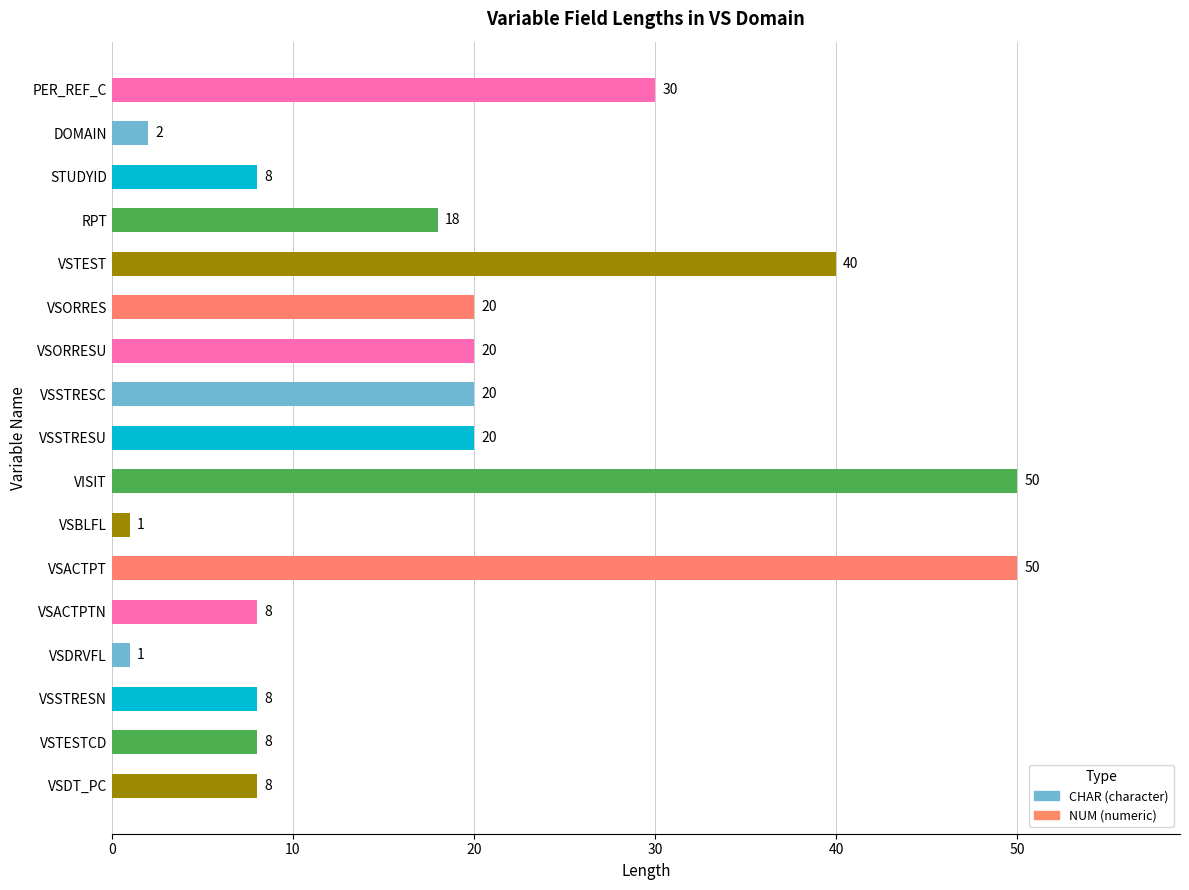

What is the minimum value shown in the chart?

1